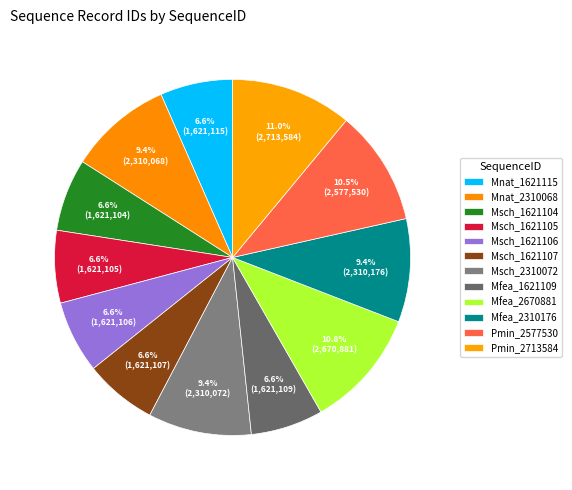

Count the number of slices in the pie.

12